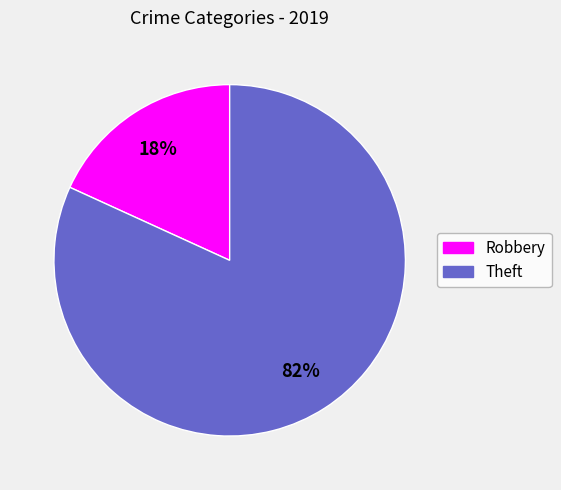

To the nearest percent, what is the difference between the Robbery and Theft slice percentages?

64%